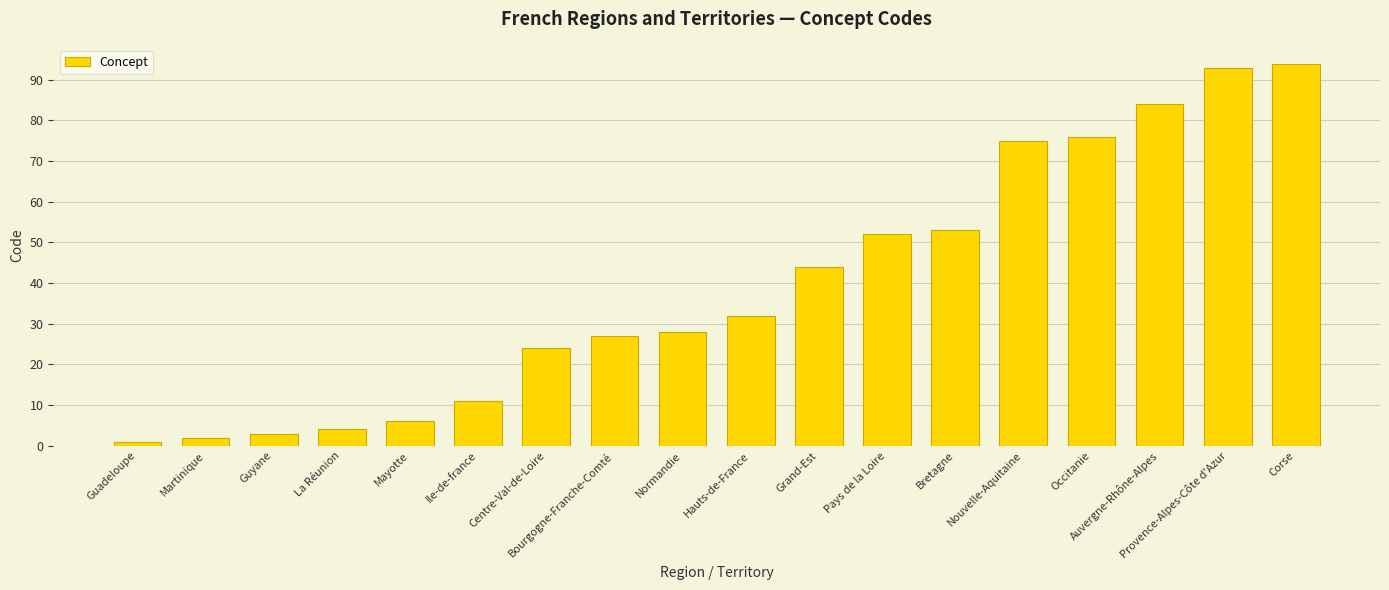

True or false: the data shows 56 at Provence-Alpes-Côte d'Azur.

False